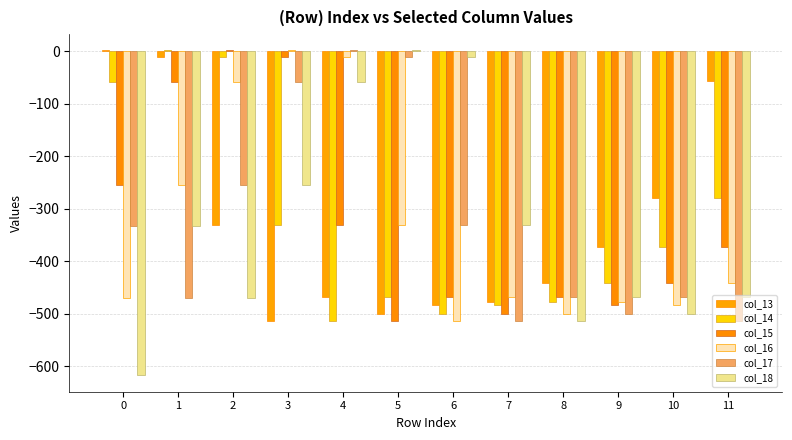

What is the smallest value displayed?

-617.9